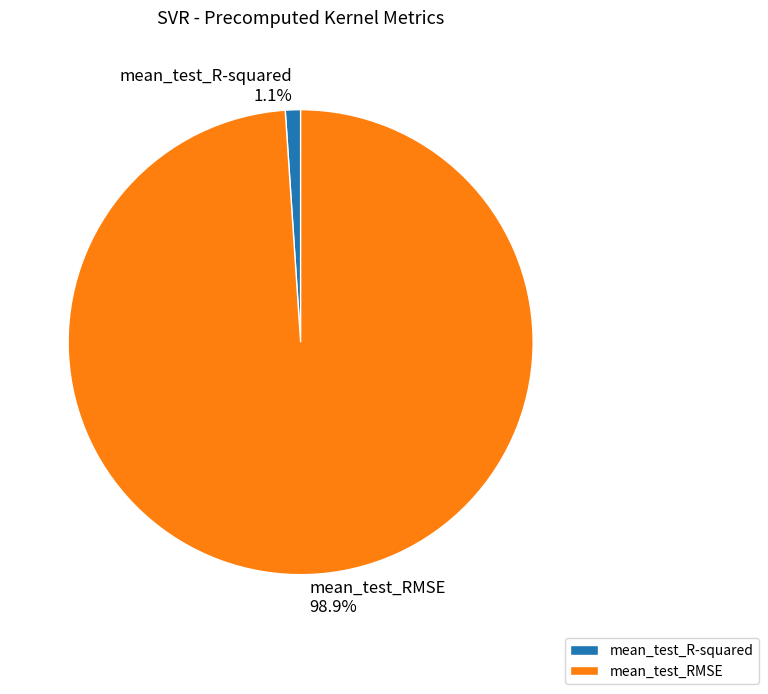

Is it true that mean_test_RMSE is 99% of the pie?

True